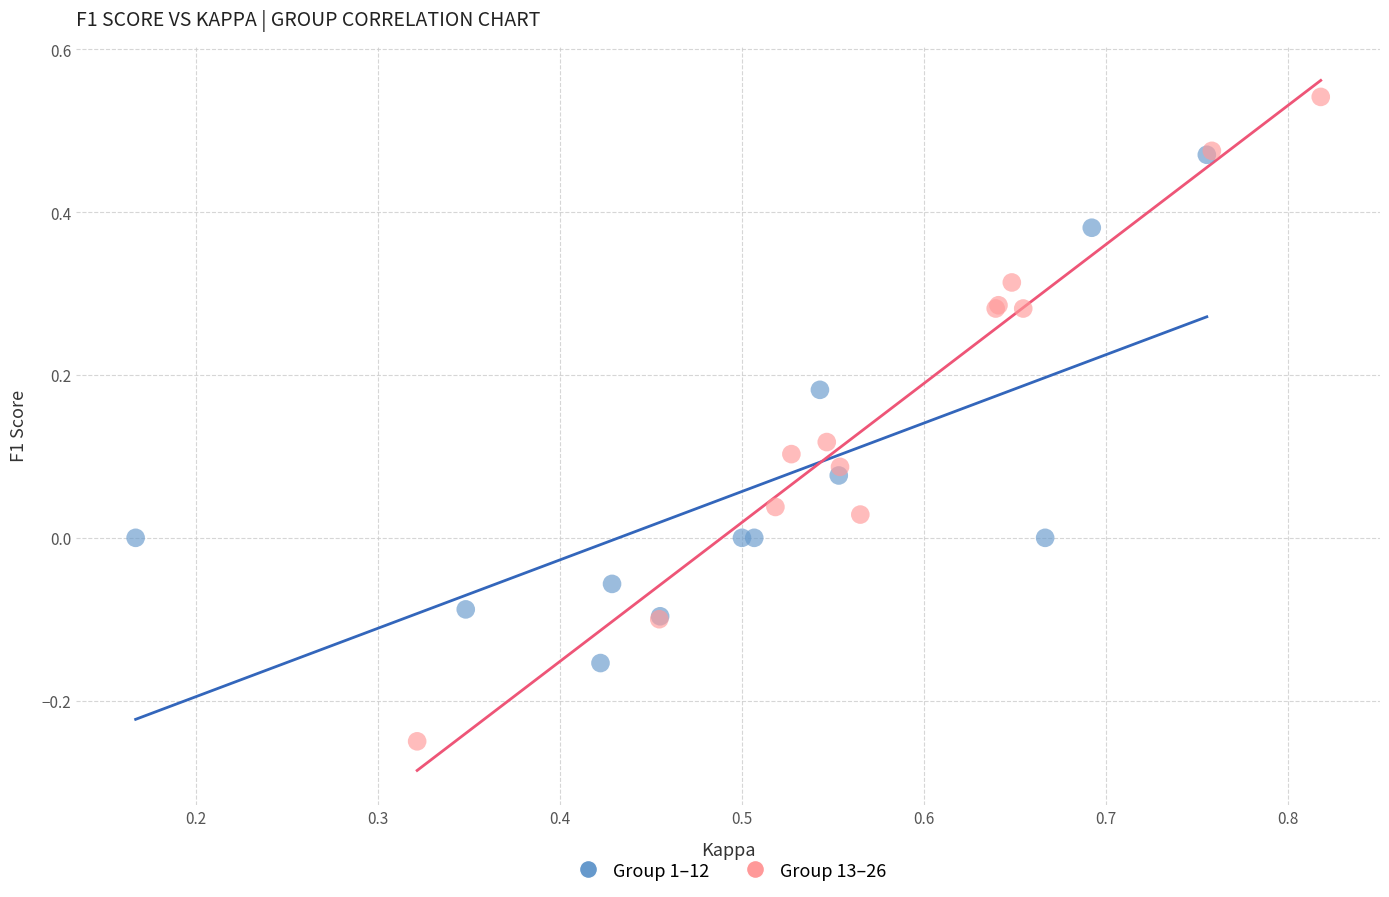

What are all the series names shown in the legend?

Group 1–12, Group 13–26